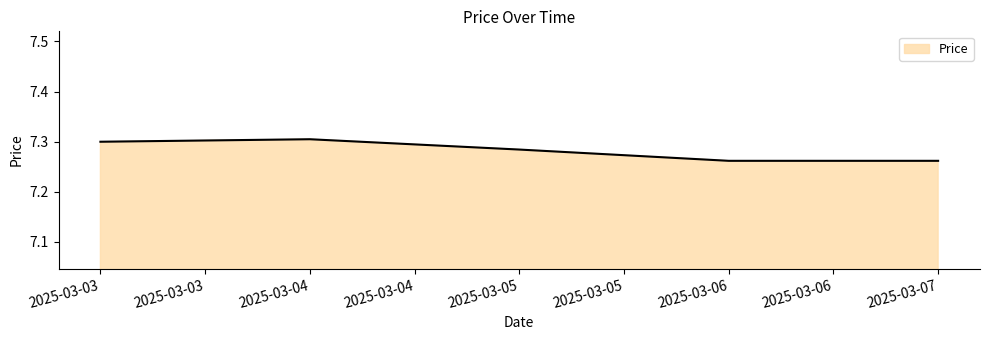

Where is the first local maximum?

2025-03-04